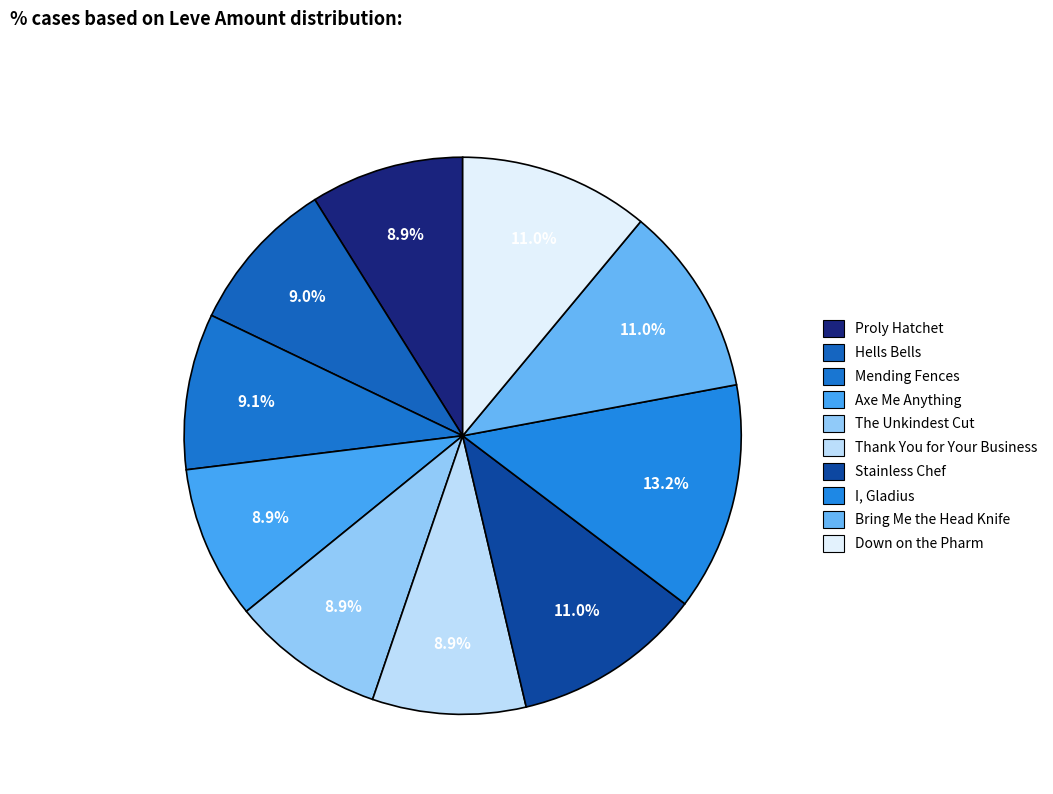

What is the change in value from The Unkindest Cut to I, Gladius?

+55